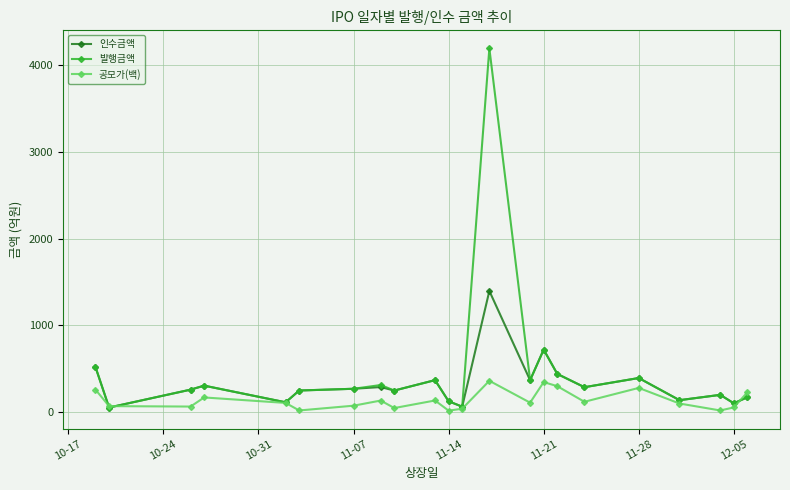

How many lines are shown in the chart?

3